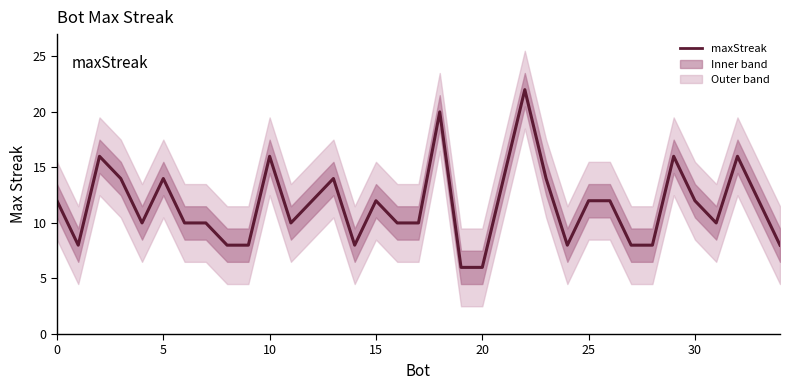

How many categories are shown in the chart?

35